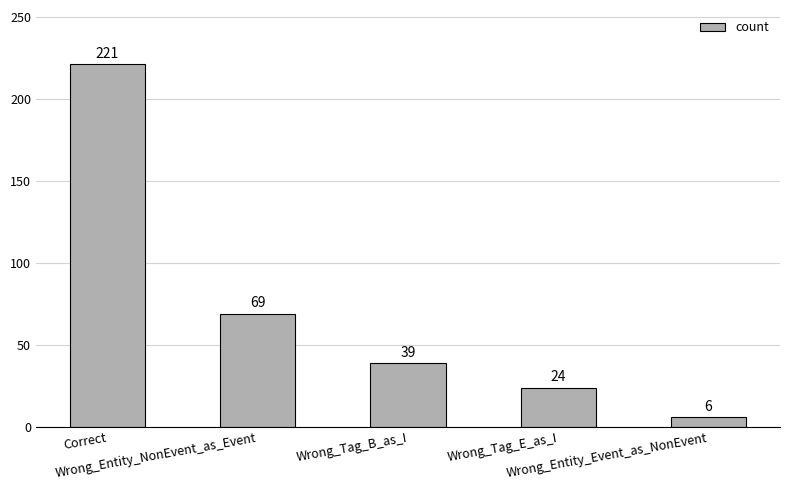

What is the difference between the values at Wrong_Tag_E_as_I and Wrong_Entity_NonEvent_as_Event?

45